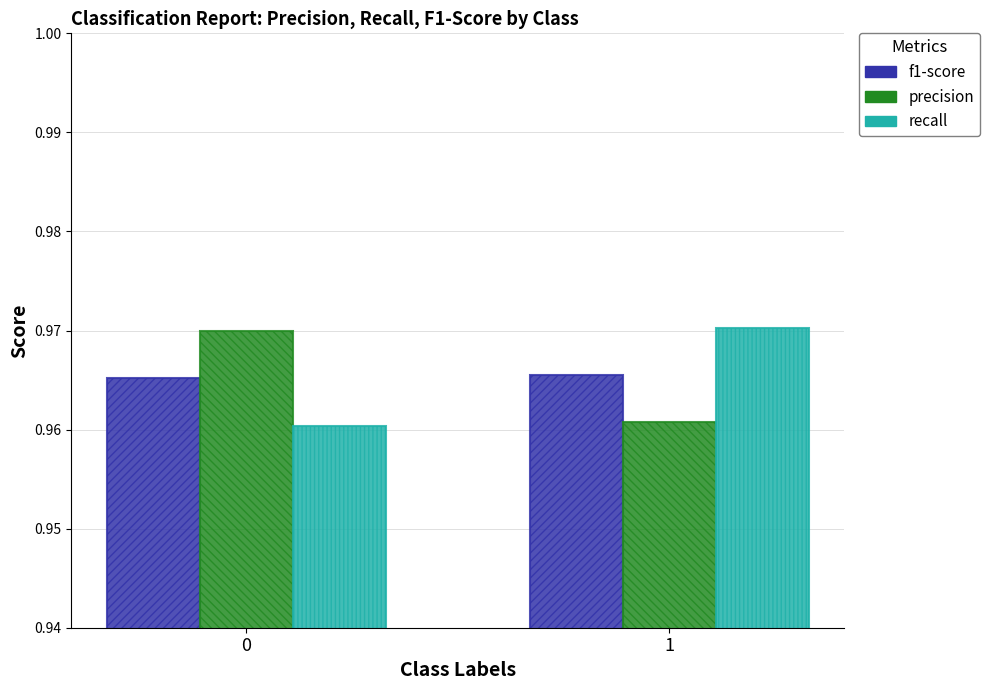

Is the value of precision at 0 greater than the value of recall at 0?

Yes